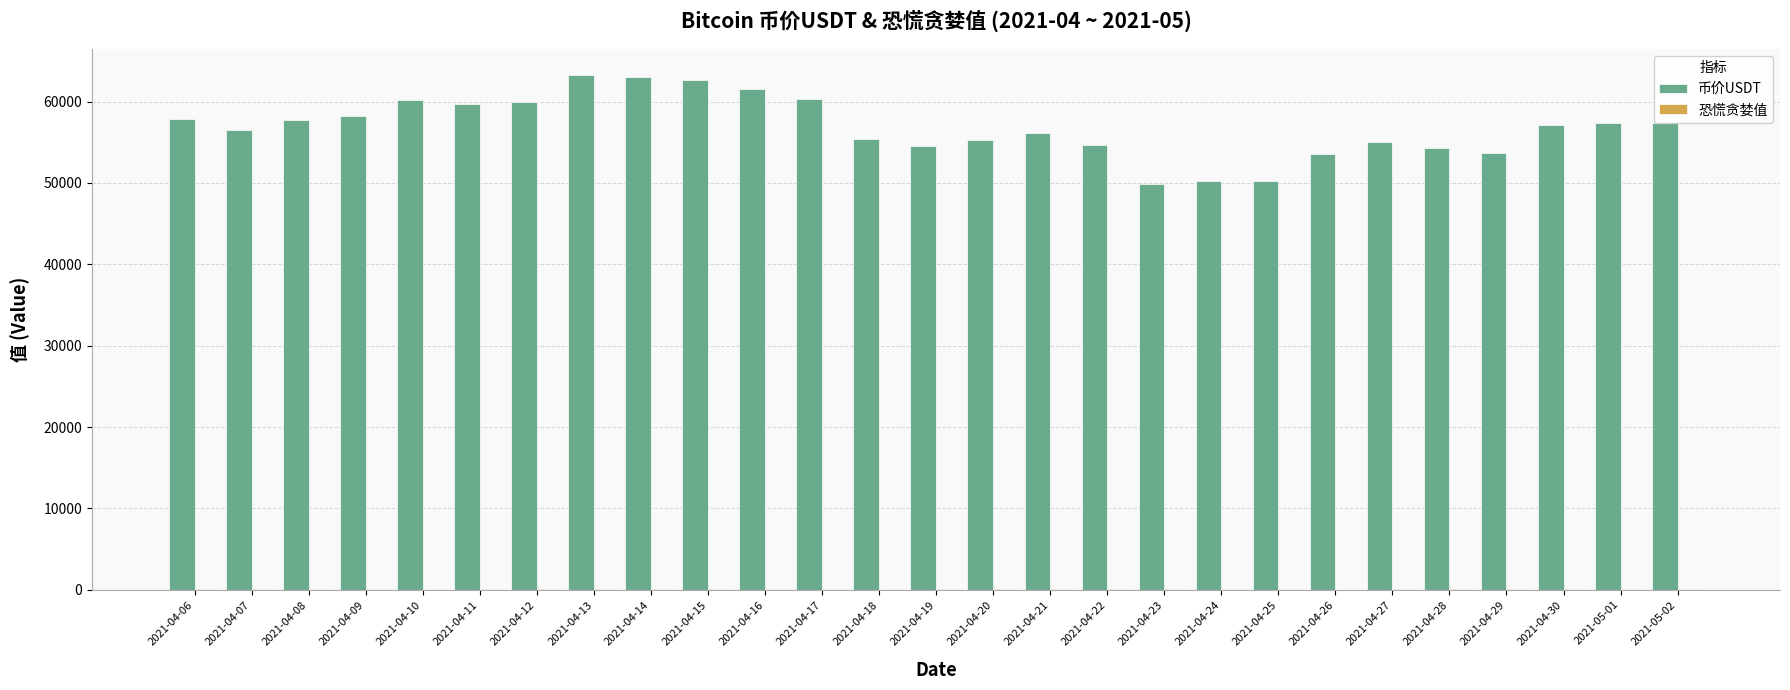

What is the maximum value for 币价USDT?

63317.5